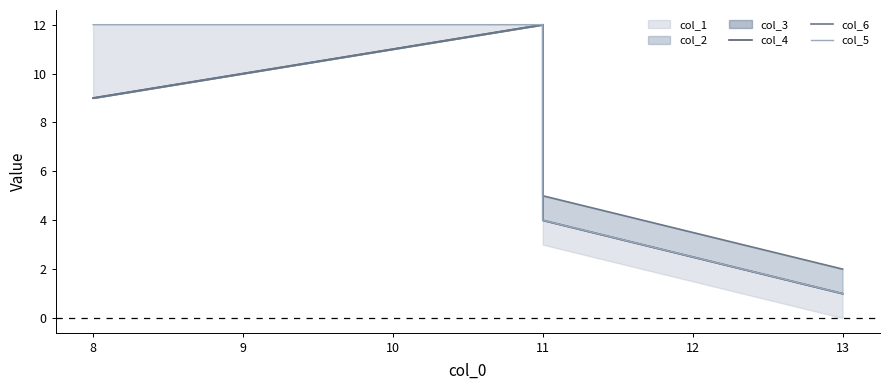

What is the approximate value of col_4 at 11, to the nearest 5?

10